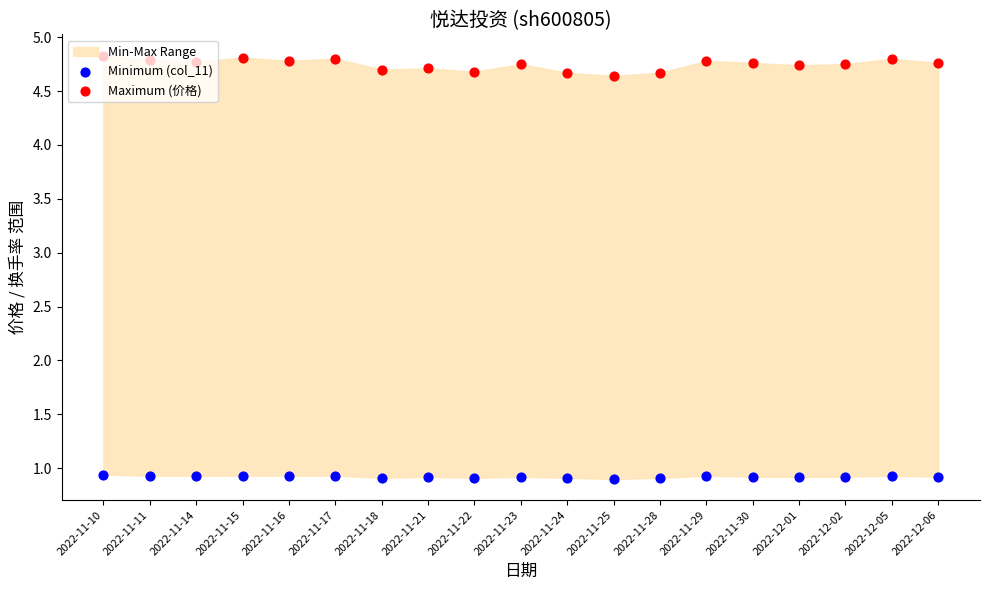

Which series has the largest total across all categories?

Maximum (价格)